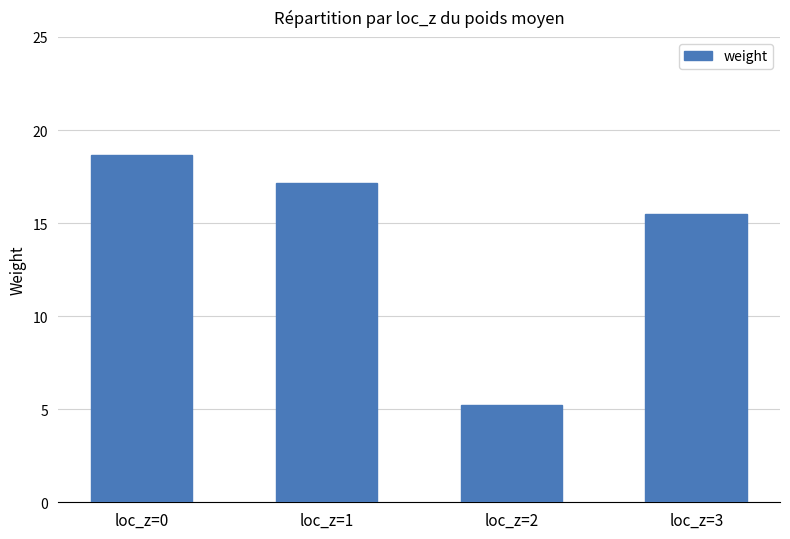

Is it true that the value at loc_z=1 is 17.1?

True